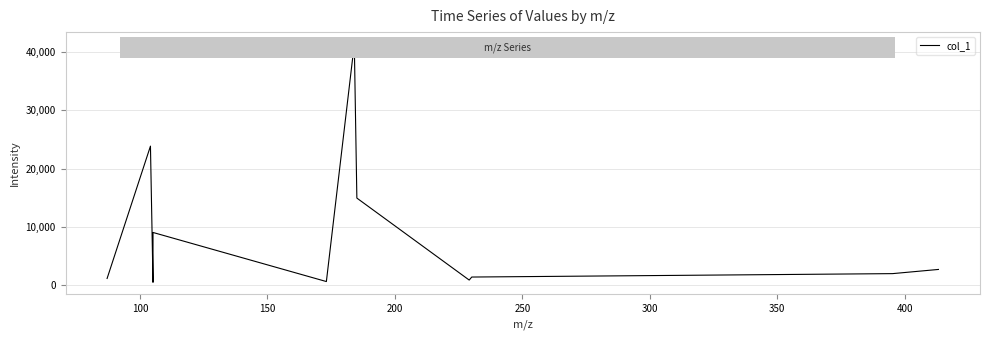

What is the difference between the maximum and minimum values?

40942.7